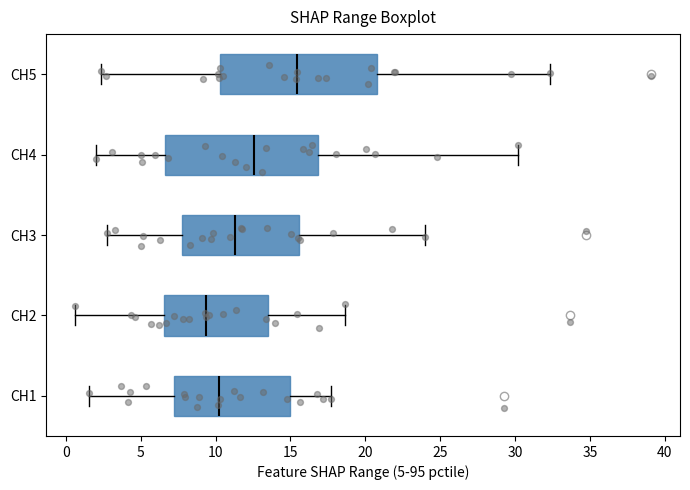

Reading bottom to top, transcribe this box plot: for each box, give where its median line is, the range the box spans, and where its two whiskers end, as read against the x-axis. The values are not printed on the chart, so give them approximately, as read against the axis.

CH1: median 10.0, box 7.5 to 15.0, whiskers 1.5 to 17.5
CH2: median 9.5, box 6.5 to 13.5, whiskers 0.5 to 18.5
CH3: median 11.5, box 8.0 to 15.5, whiskers 2.5 to 24.0
CH4: median 12.5, box 6.5 to 17.0, whiskers 2.0 to 30.0
CH5: median 15.5, box 10.5 to 21.0, whiskers 2.5 to 32.5